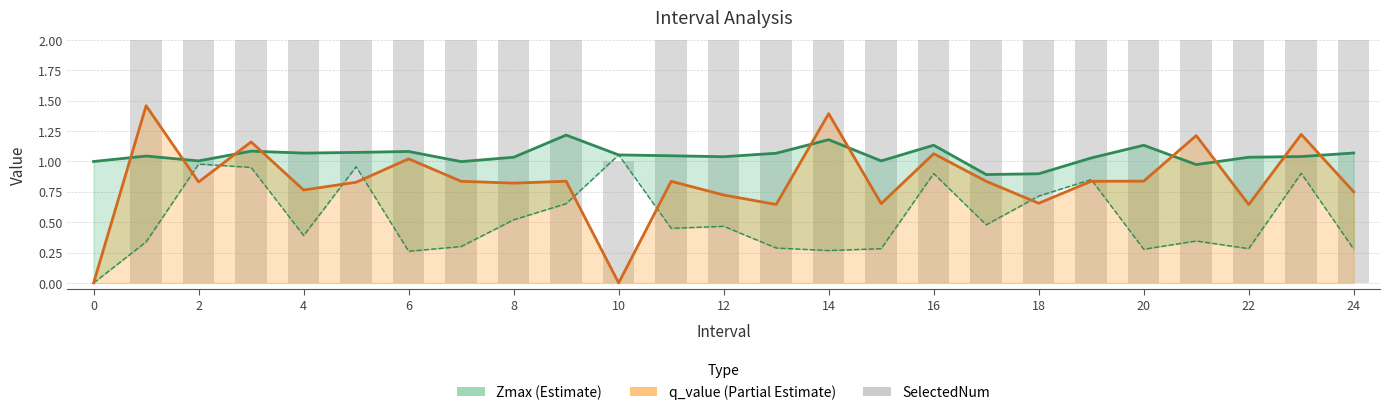

What is the value of the 12th bar from the left?

2